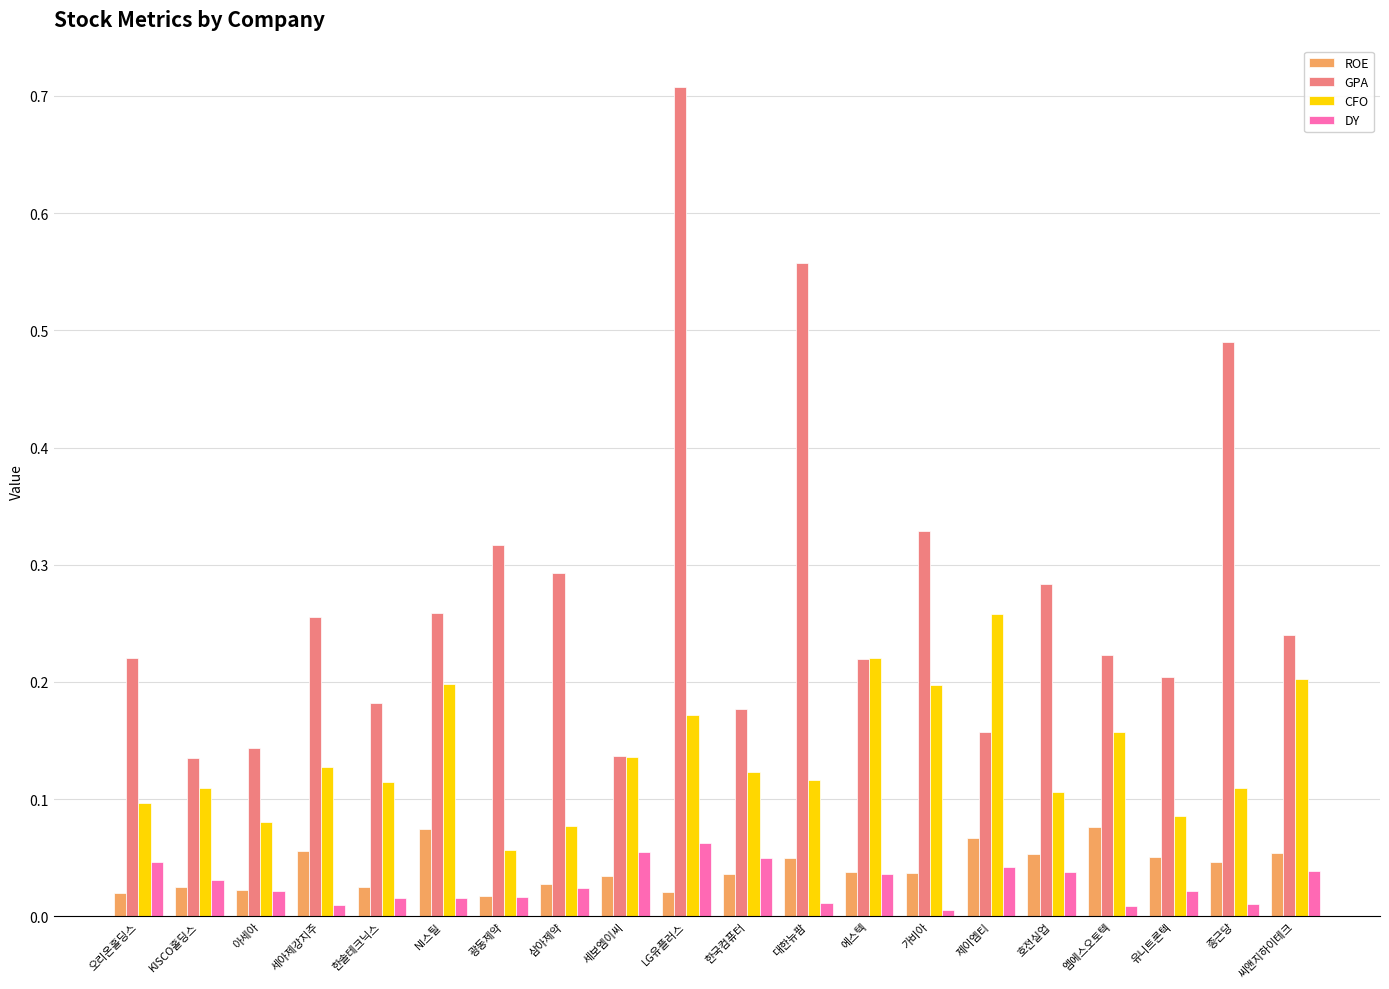

How many bars are there in total?

80